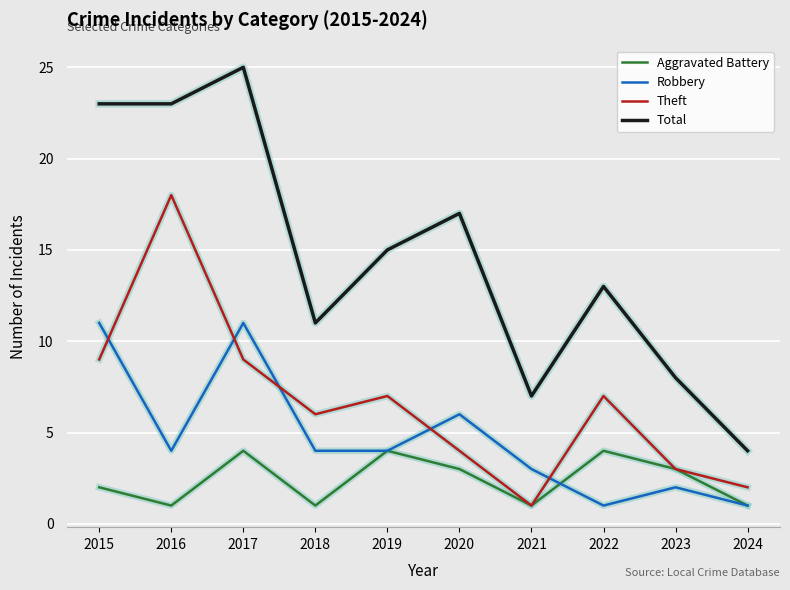

Rank the series by their maximum value, from lowest to highest.

Aggravated Battery, Robbery, Theft, Total